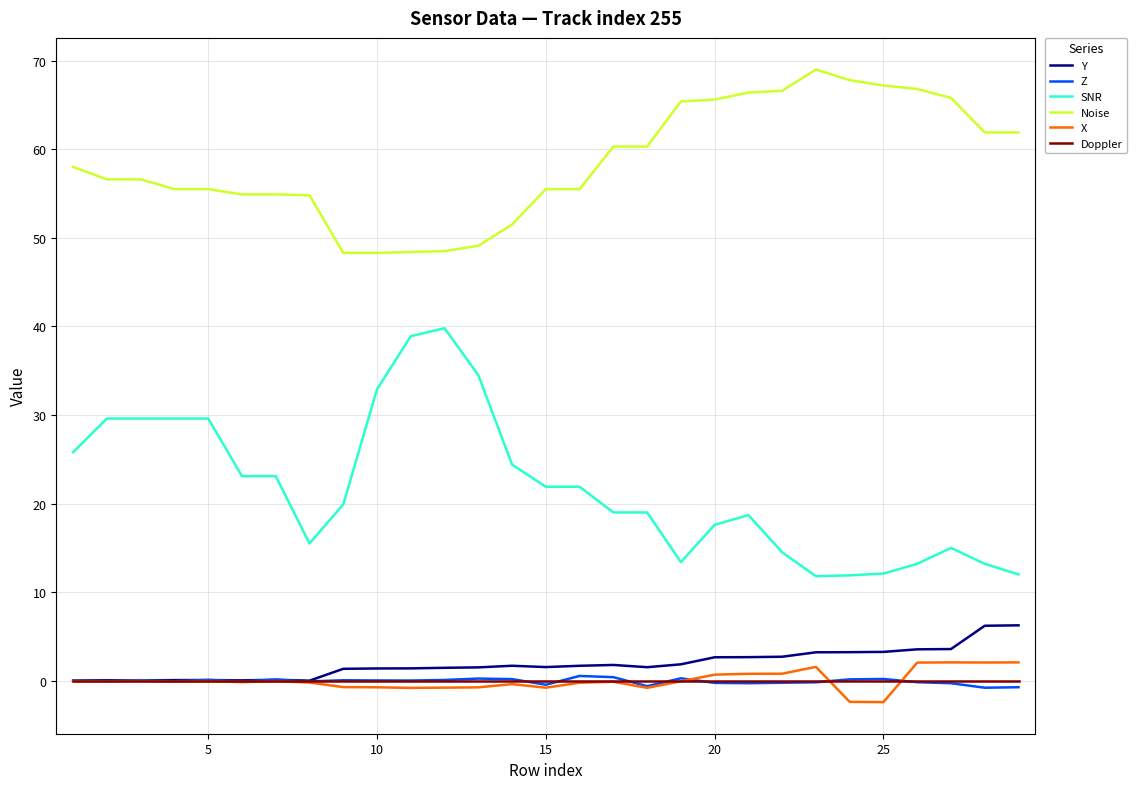

How many categories are shown in the chart?

29